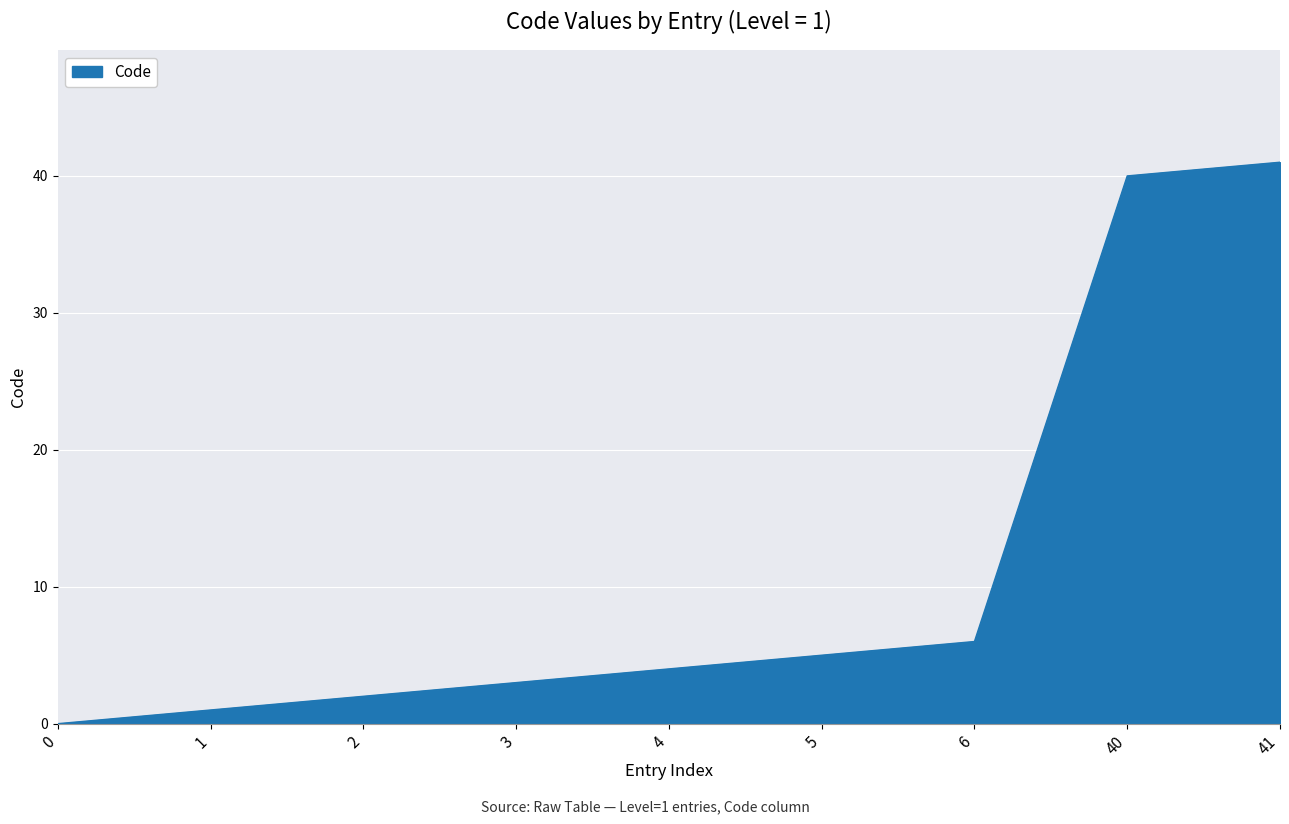

Between 1 and 3, which is larger?

3